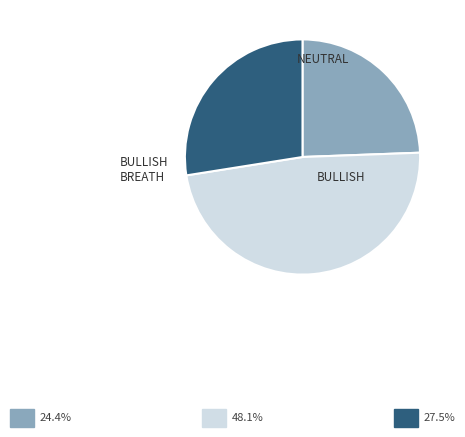

Is there a majority slice in this chart?

No